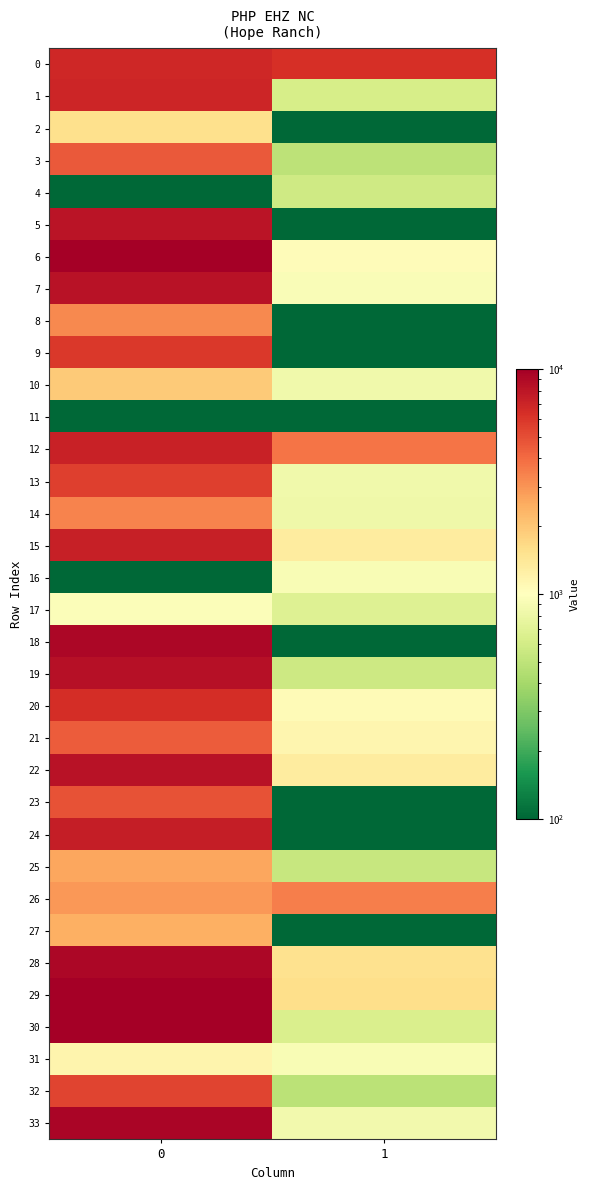

Which category has the lowest value across all series?

1